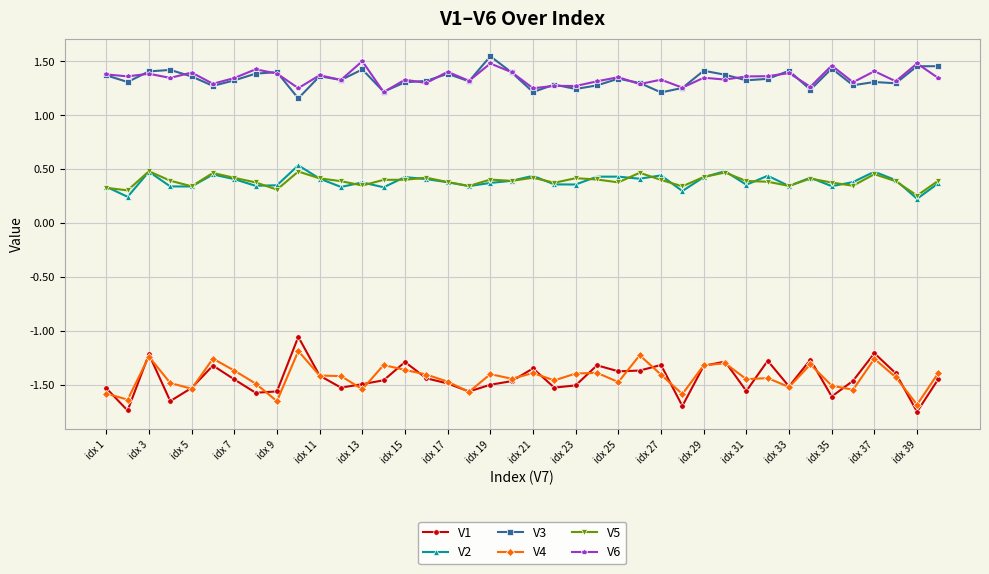

Is this an area chart (filled region under the line)?

No